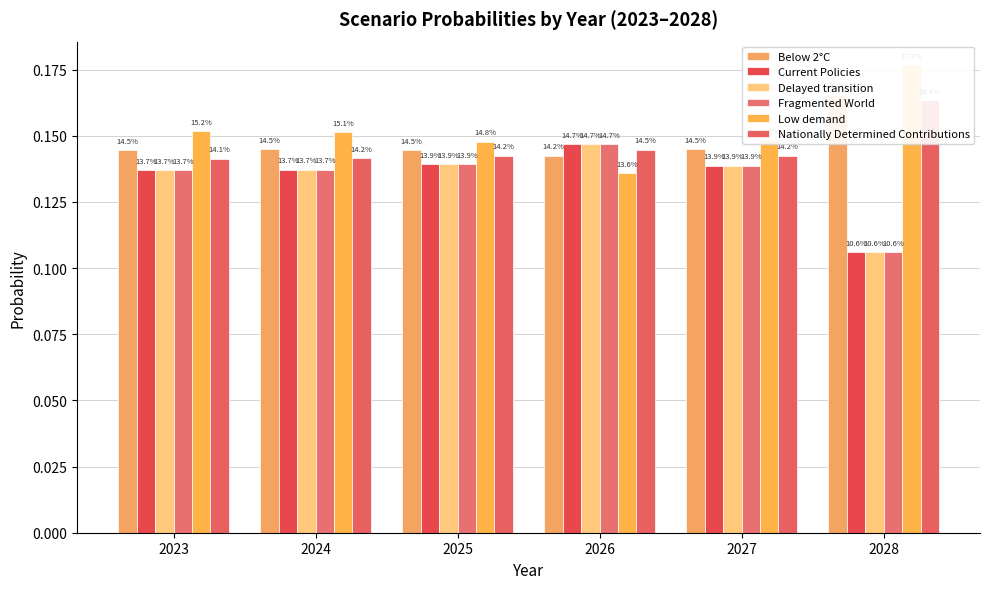

Between 2023 and 2028, which is larger?

2028